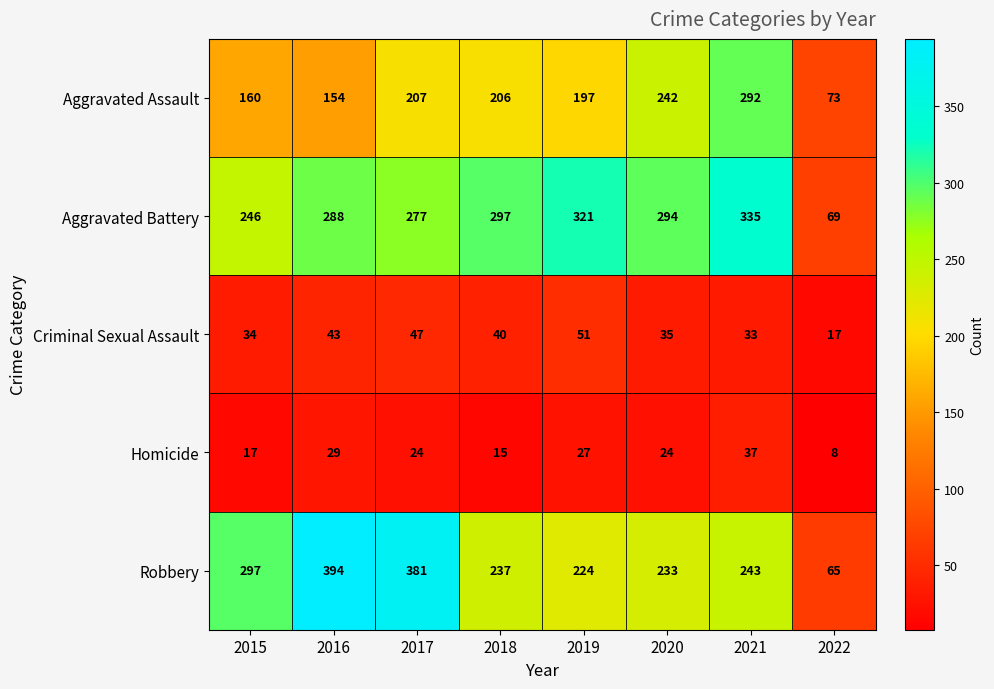

What is the total value across all series at 2022?

232